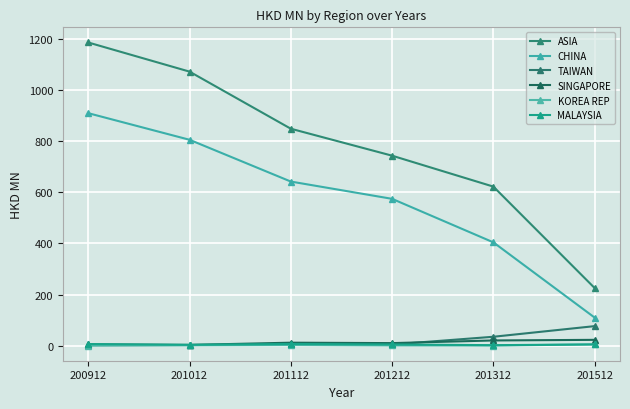

Rank the categories by TAIWAN value from lowest to highest.

200912, 201012, 201212, 201112, 201312, 201512